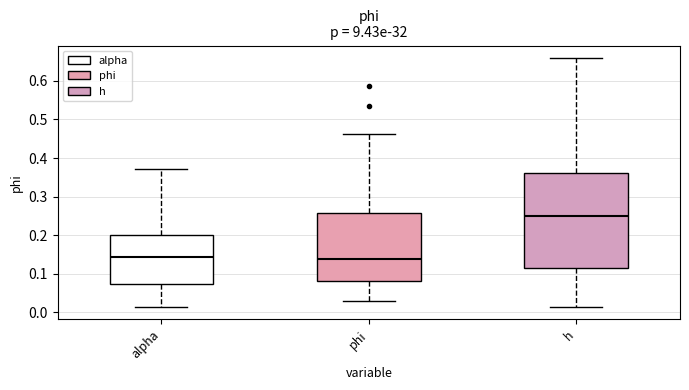

Where does the median line of the box for h sit on the y-axis? The values are not printed on the chart, so give them approximately, as read against the axis.

0.25